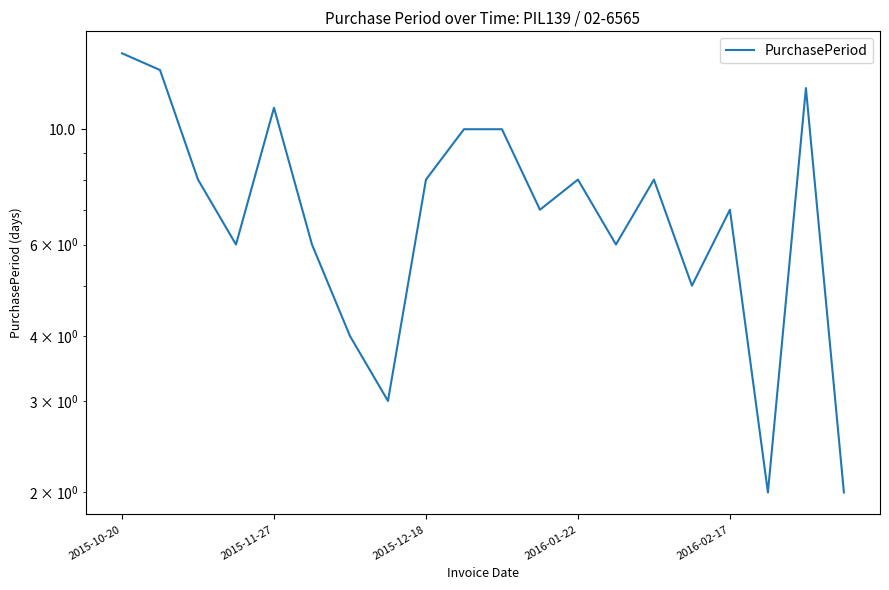

Approximately how many times larger is the value at 2015-12-18 compared to 12?

1.0